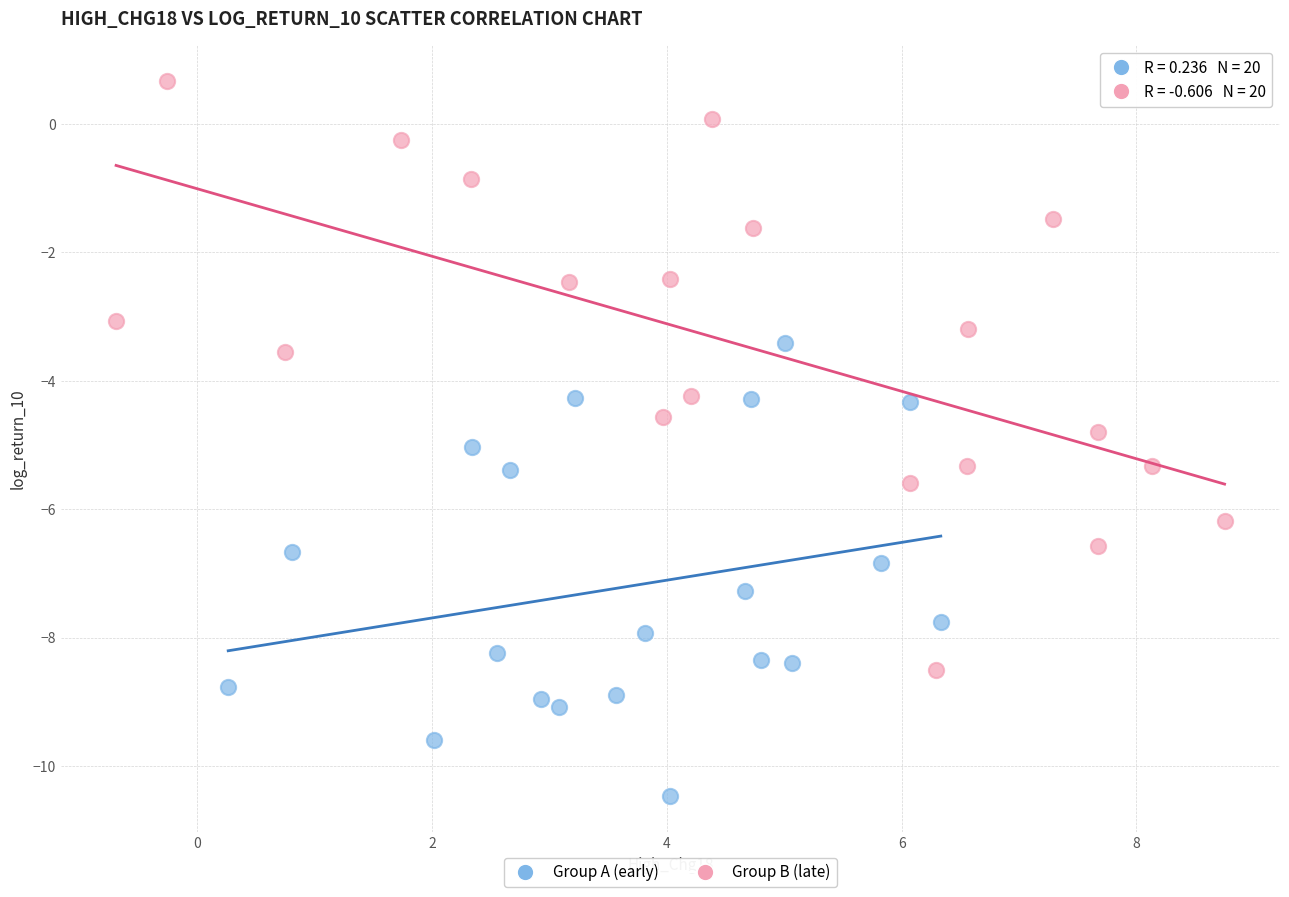

Which series has the widest spread of Y values?

Group B (late)